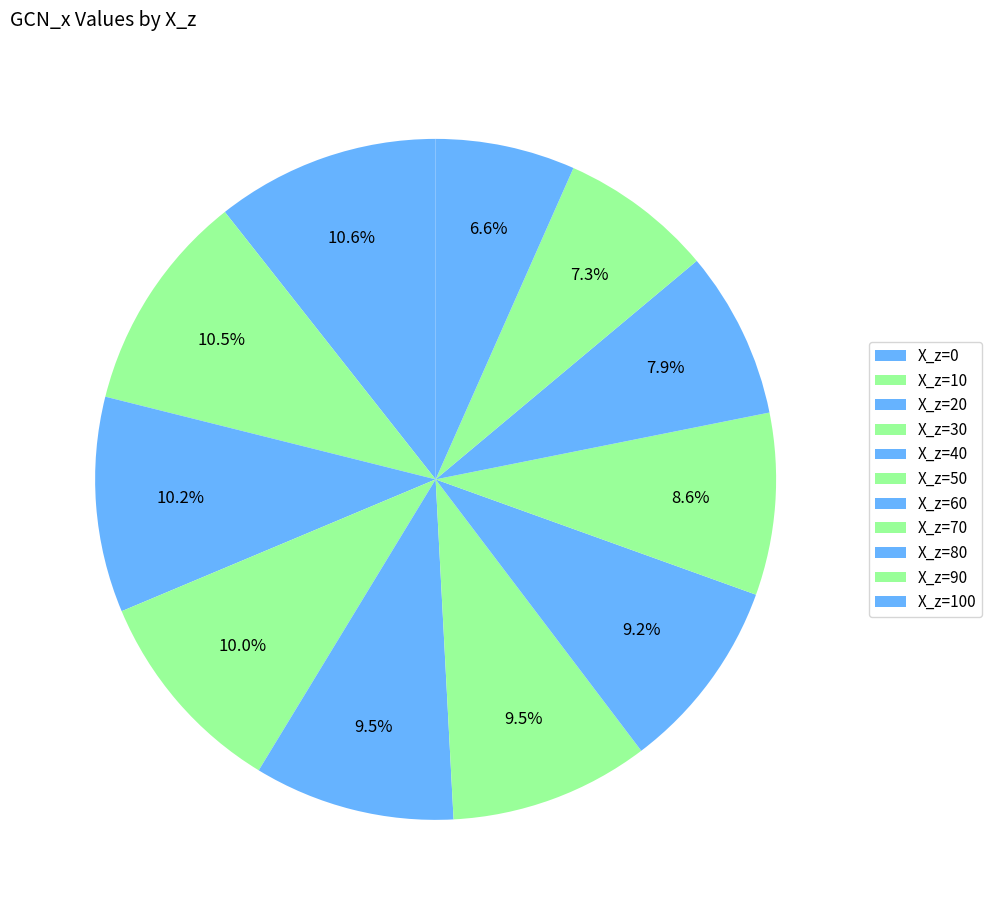

Does any single category account for the majority?

No